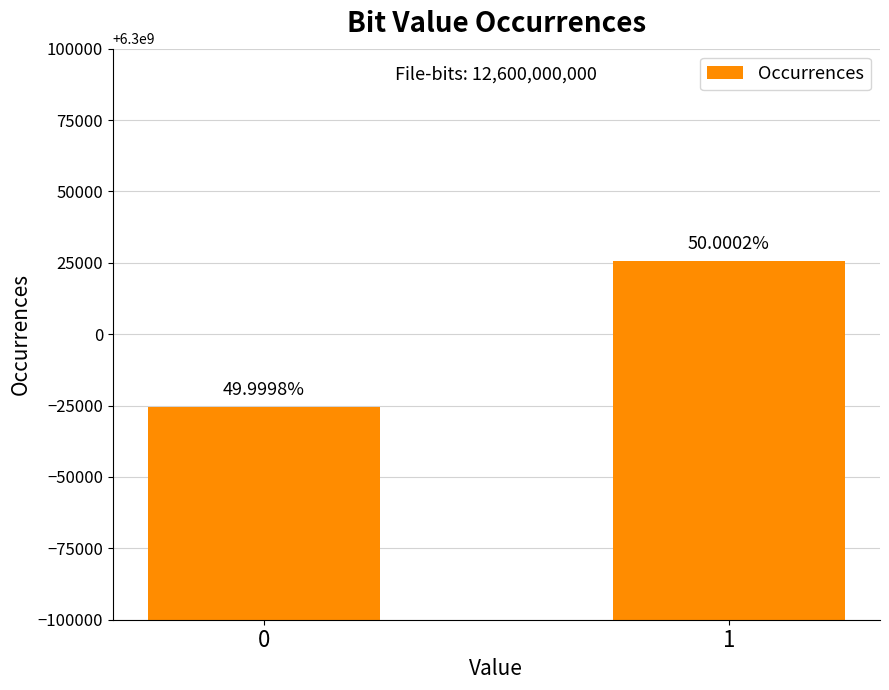

The value at 1 is 6300025559. True or false?

True